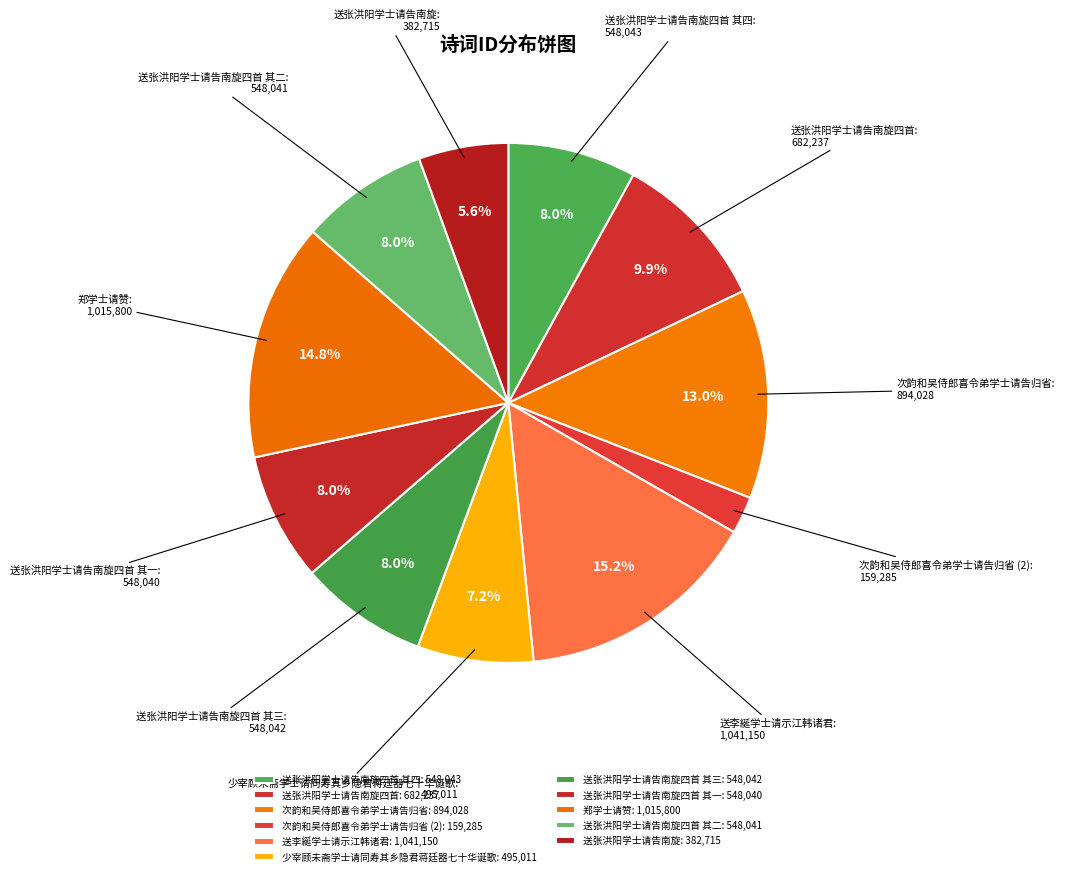

How much of the chart is everything except 次韵和吴侍郎喜令弟学士请告归省?

87.0%